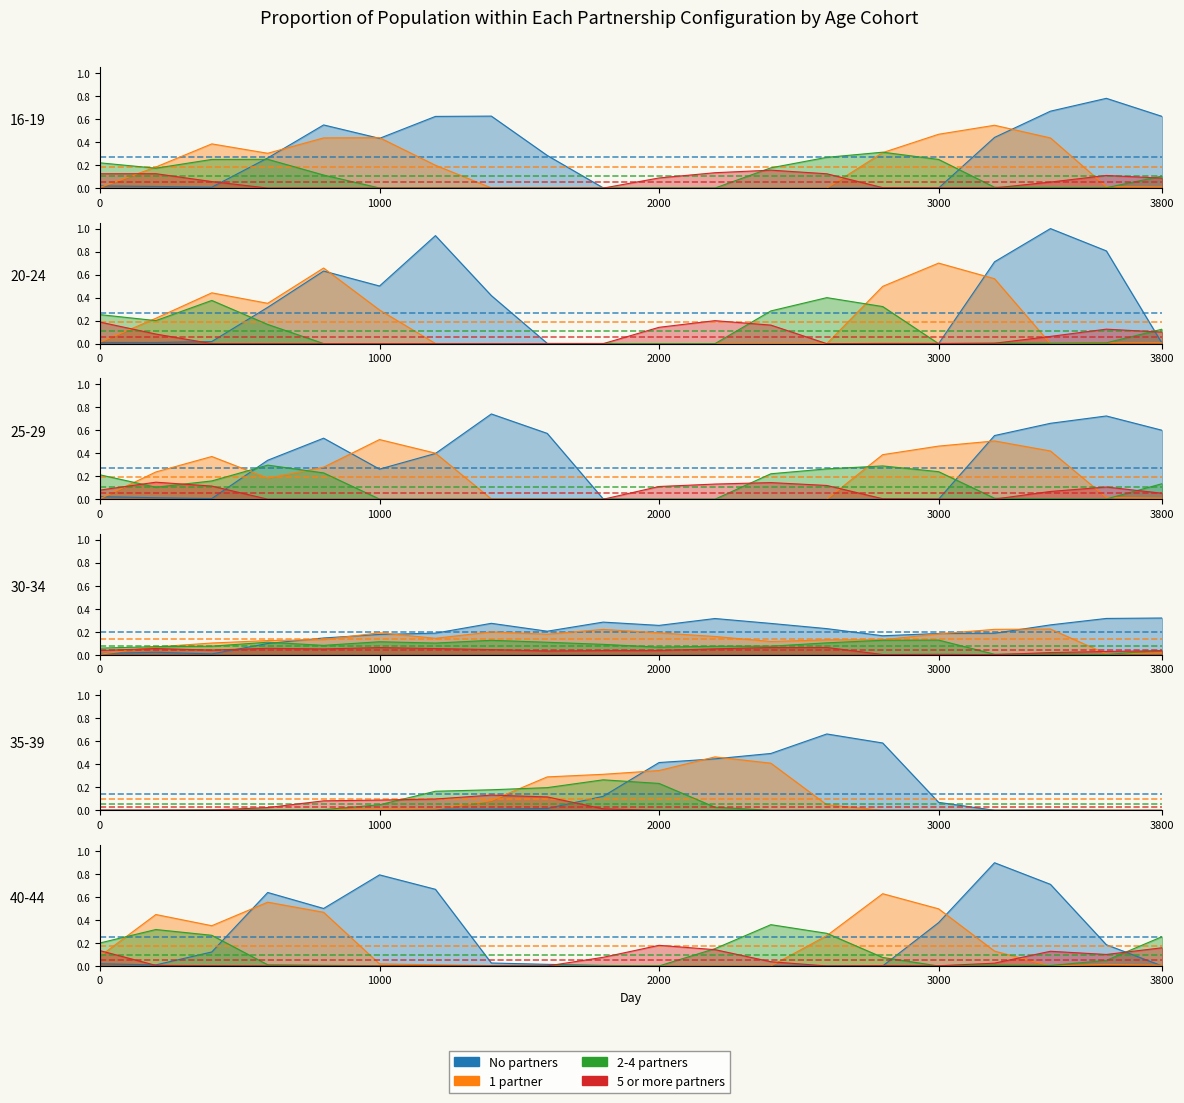

Does the chart display data point markers on the line(s)?

No